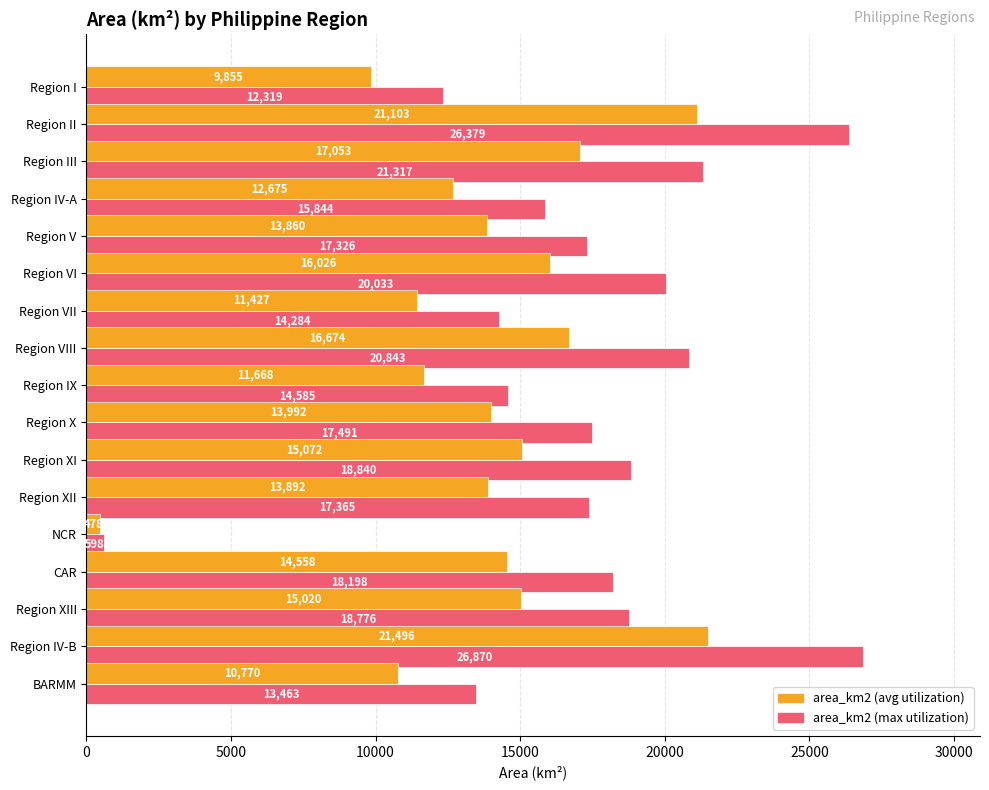

Which category has the lowest value across all series?

NCR